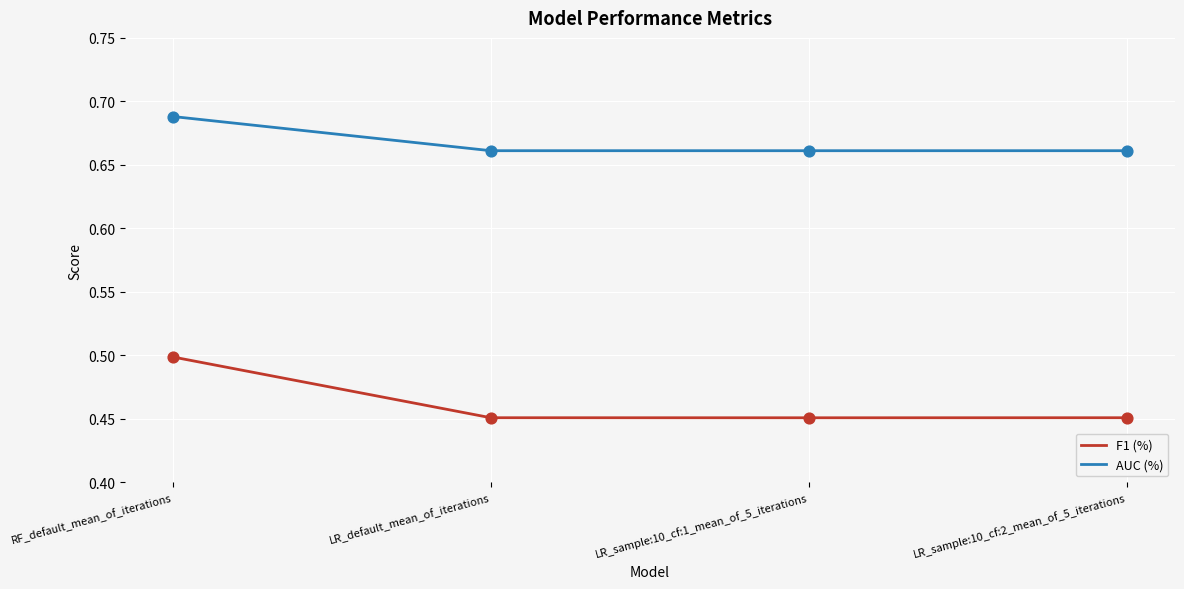

Is the value of AUC (%) at RF_default_mean_of_iterations greater than the value of F1 (%) at LR_sample:10_cf:2_mean_of_5_iterations?

Yes